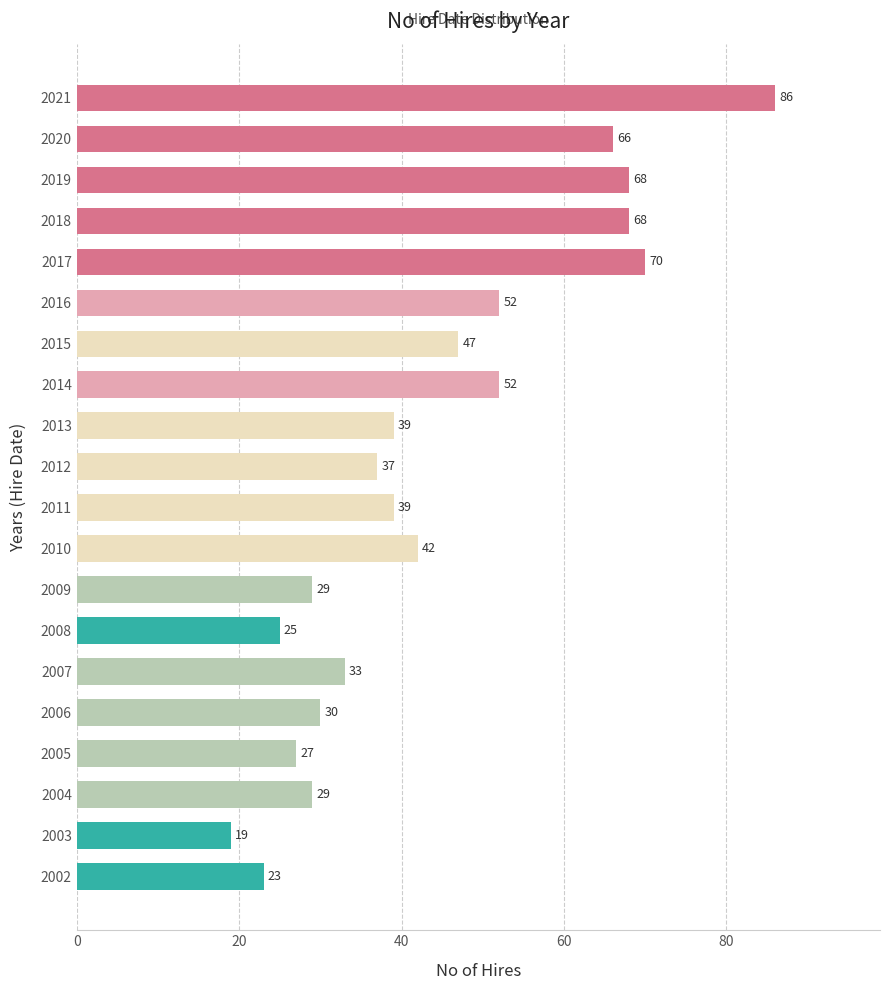

The chart shows a value of 16 at 2004. True or false?

False